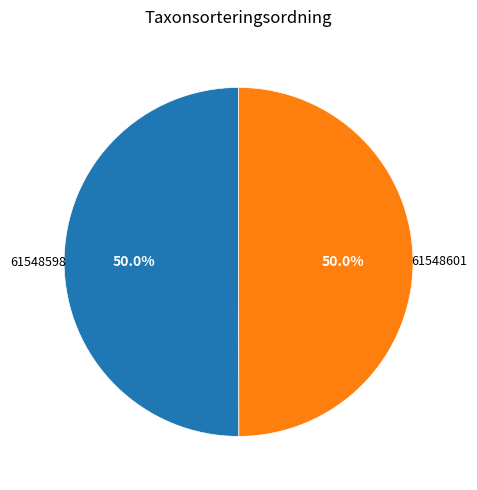

Count the number of slices in the pie.

2